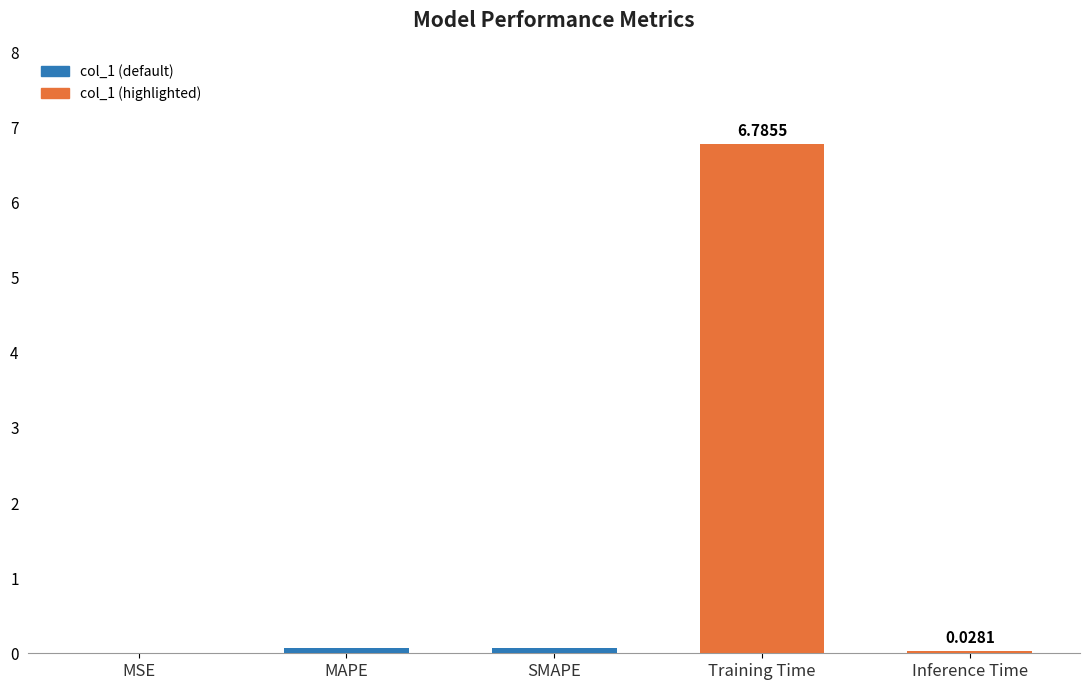

Which category has the highest value across all series?

Training Time